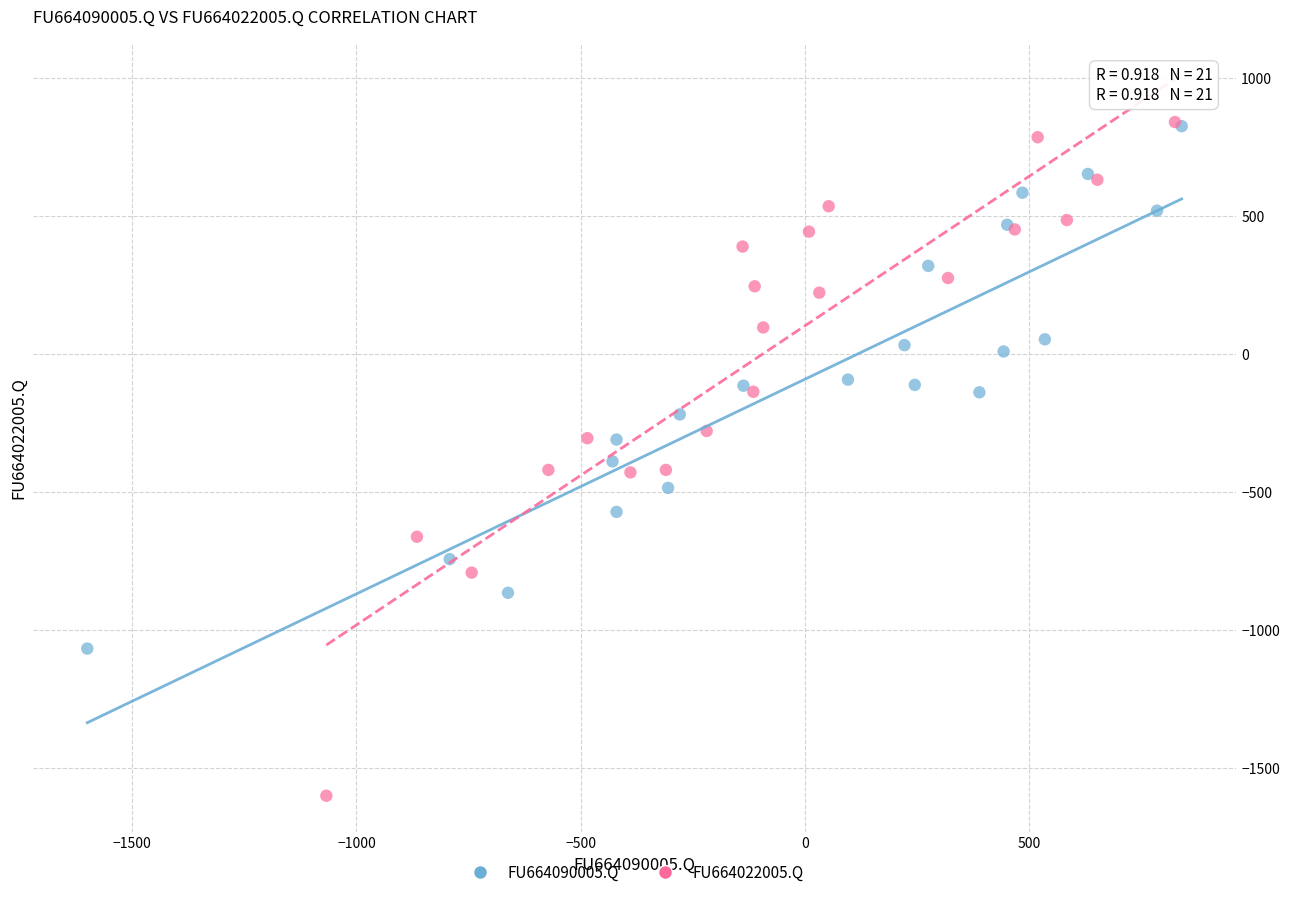

Which series has the widest spread of Y values?

FU664022005.Q